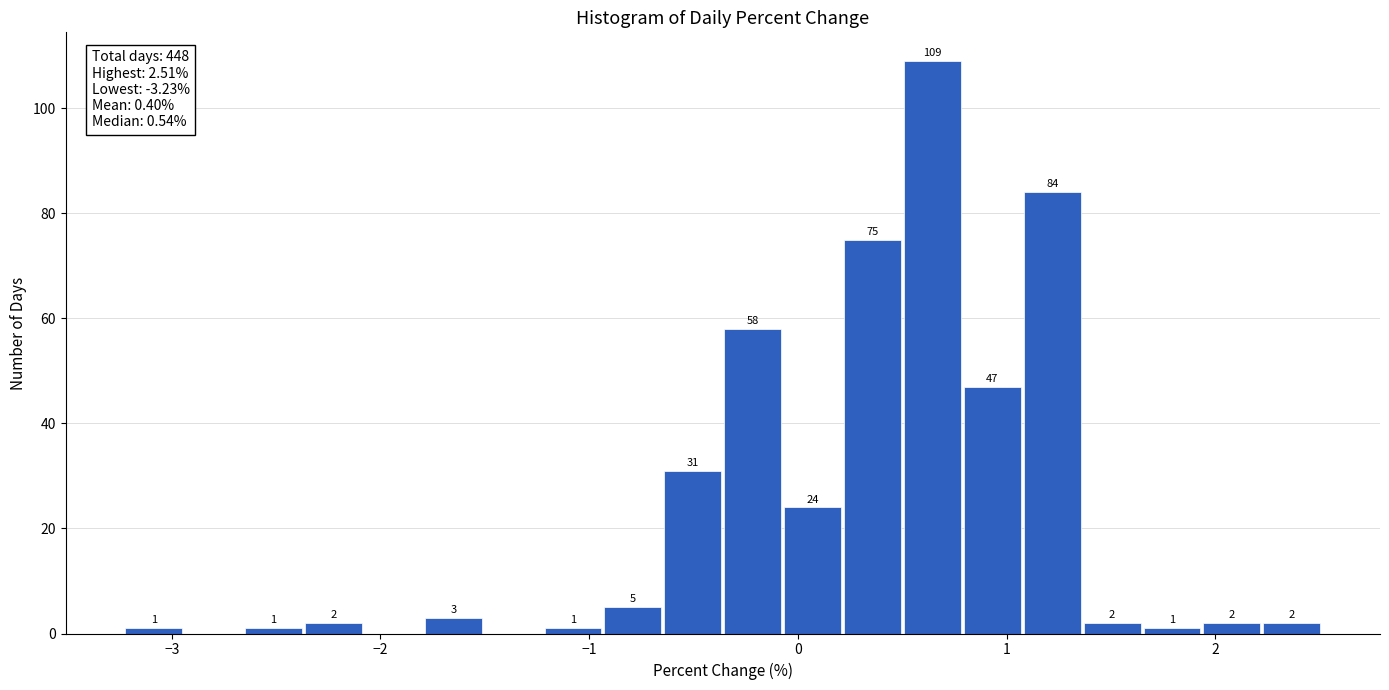

Around what value on the x-axis is the tallest bar? Give the approximate position of its centre, as read against the axis.

0.6